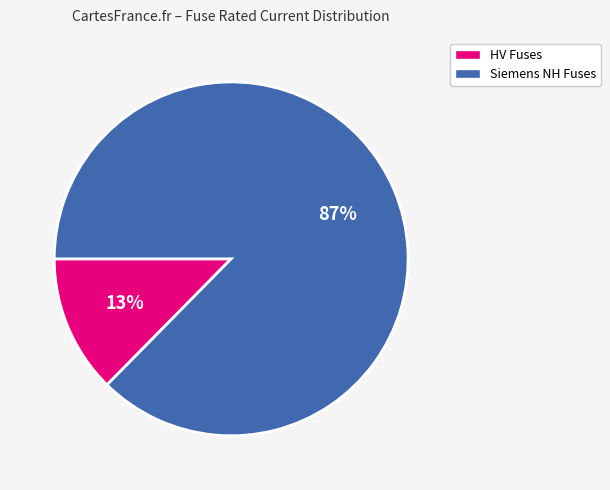

Which has a higher value, Siemens NH Fuses or HV Fuses?

Siemens NH Fuses